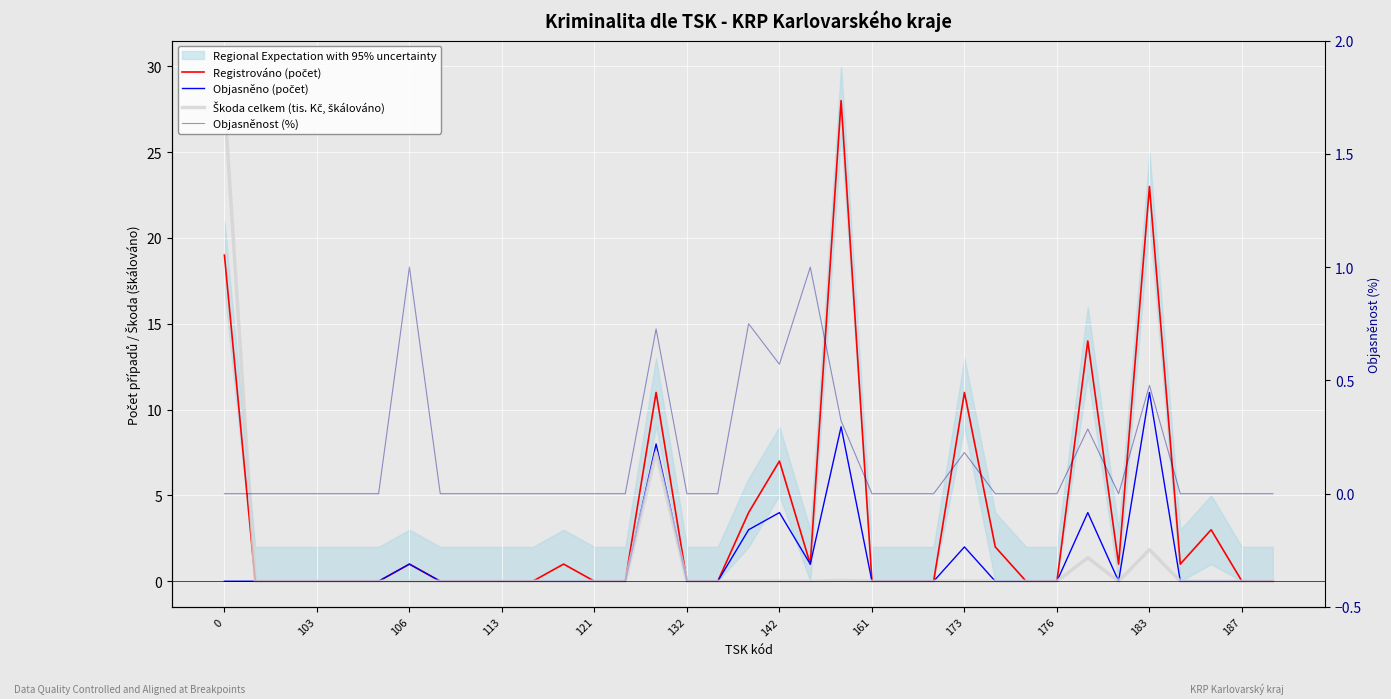

How many lines are shown in the chart?

4